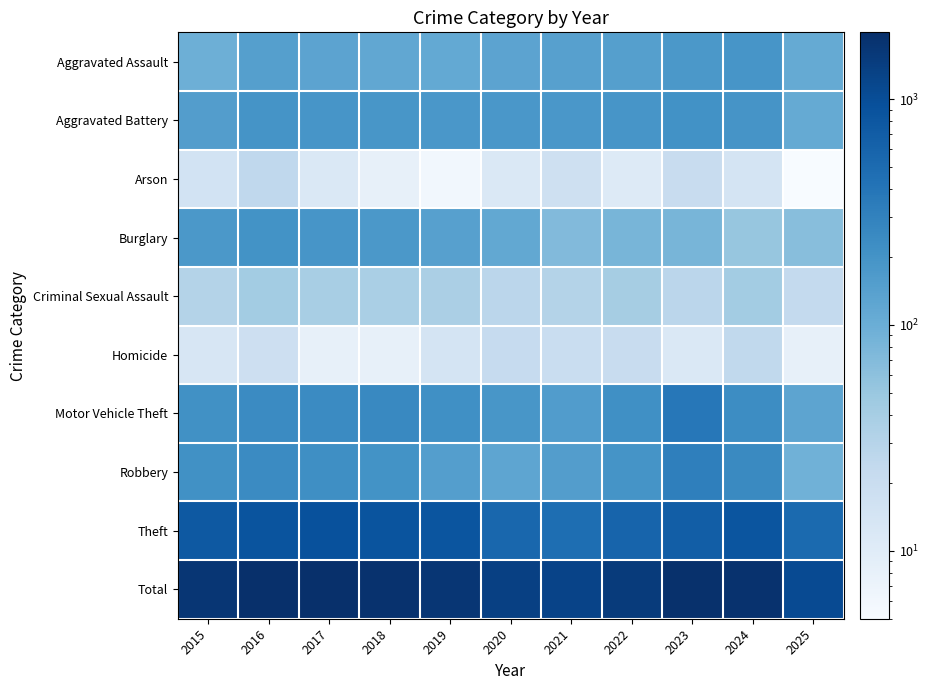

List the series in order of their peak value, highest first.

Total, Theft, Motor Vehicle Theft, Robbery, Aggravated Battery, Burglary, Aggravated Assault, Criminal Sexual Assault, Arson, Homicide